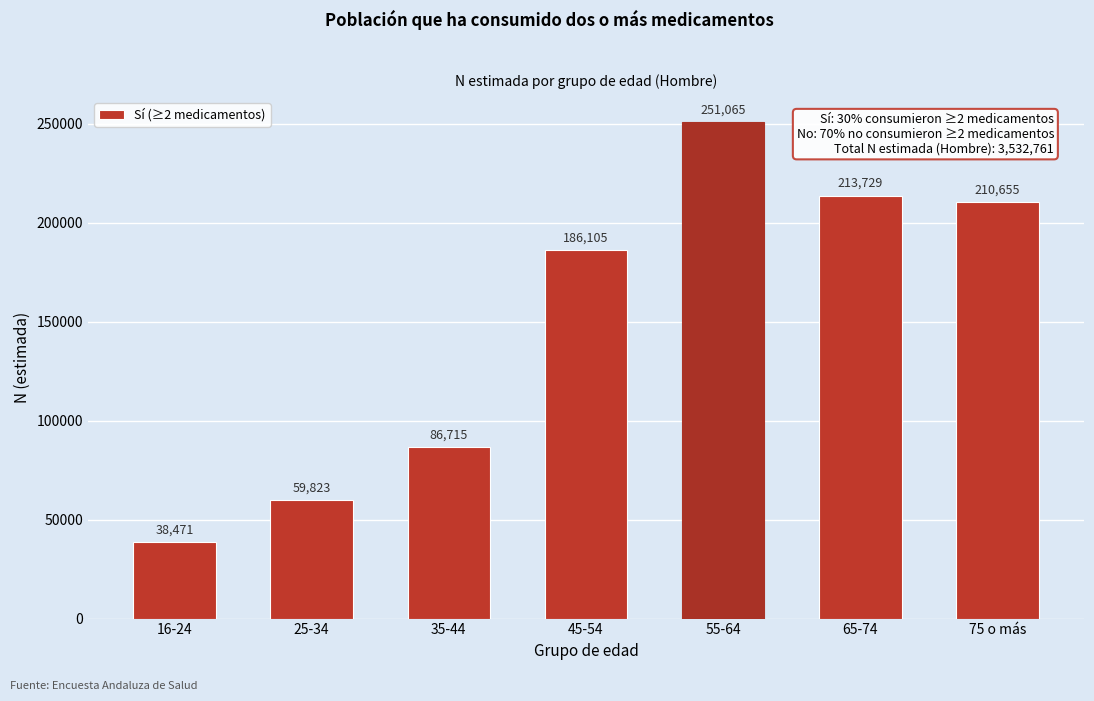

Reading left to right, transcribe all the data shown in this chart.

38471	59823	86715	186105	251065	213729	210655